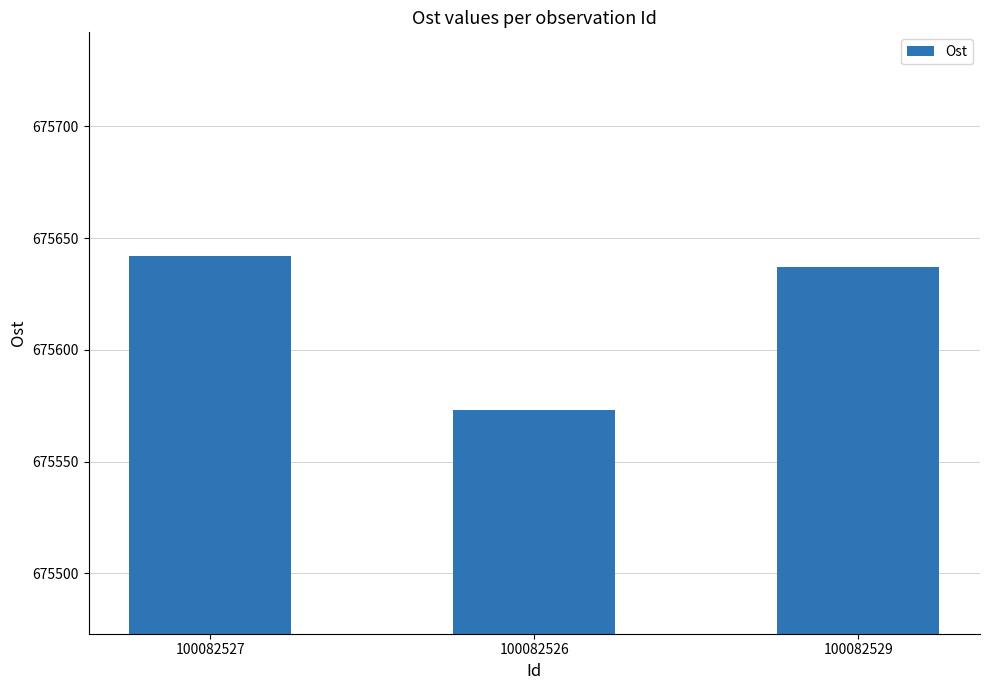

Rank the categories by value from lowest to highest.

100082526, 100082529, 100082527